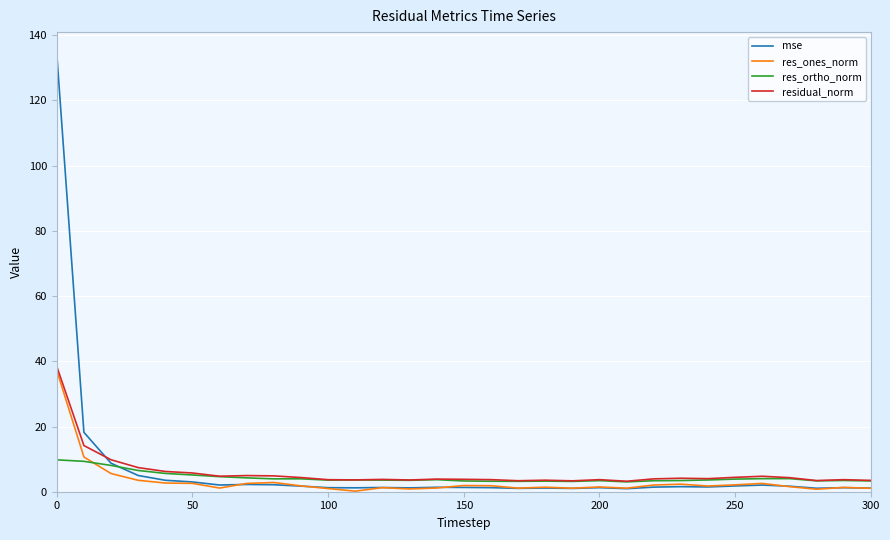

What is the maximum value shown in the chart?

134.3